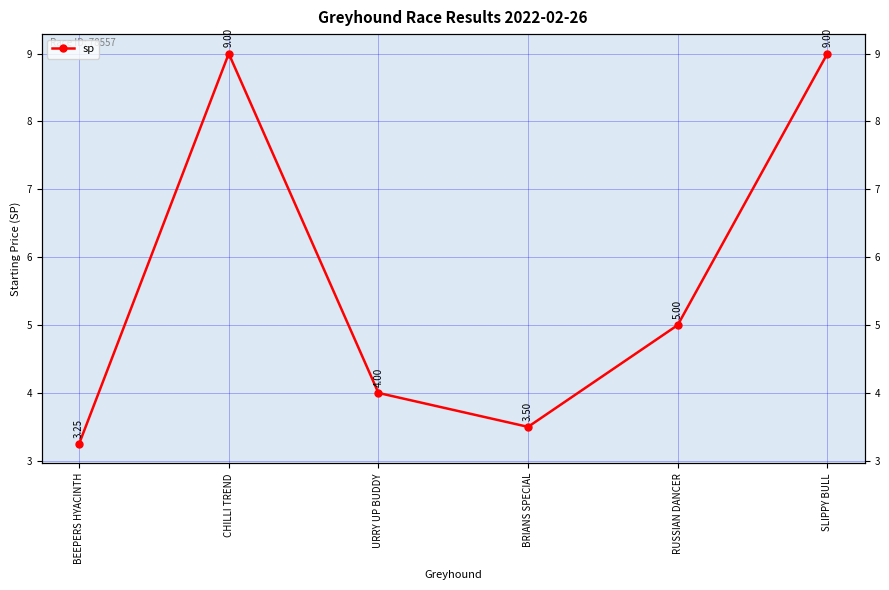

At which label does the data first exceed 5?

CHILLI TREND